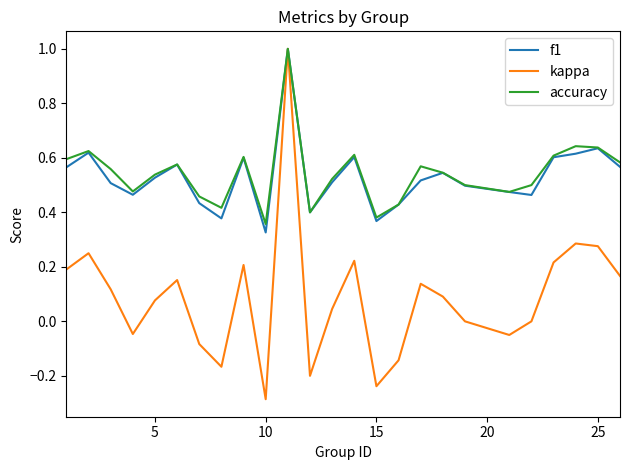

Which series has the widest spread of values?

kappa